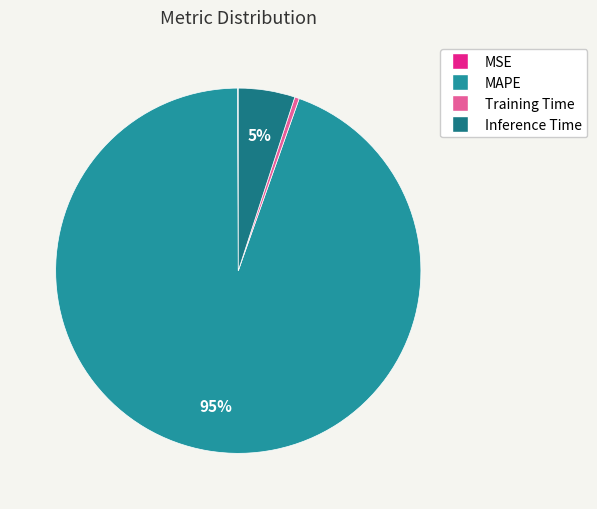

Is MSE the majority of the pie?

No